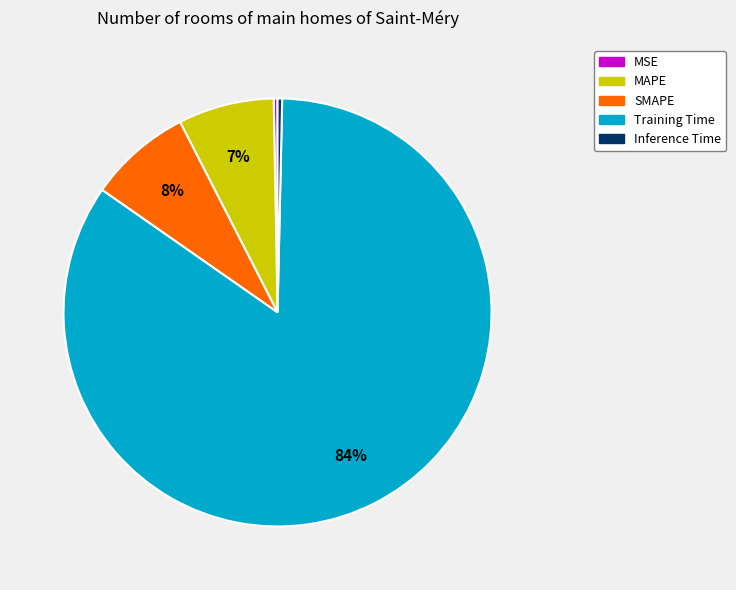

Does SMAPE account for over 50% of the chart?

No